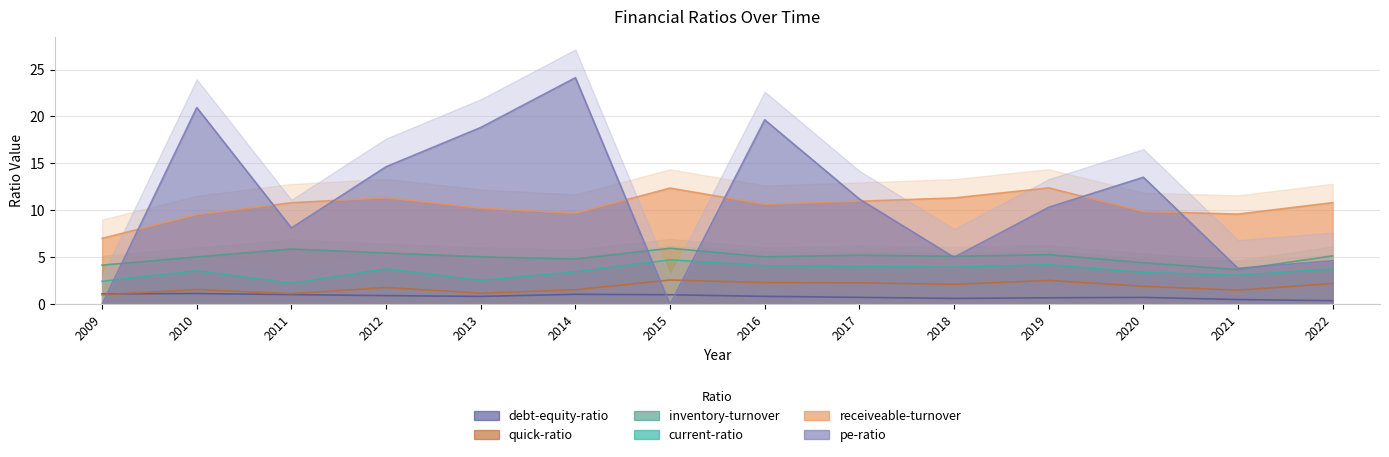

How many lines are shown in the chart?

6